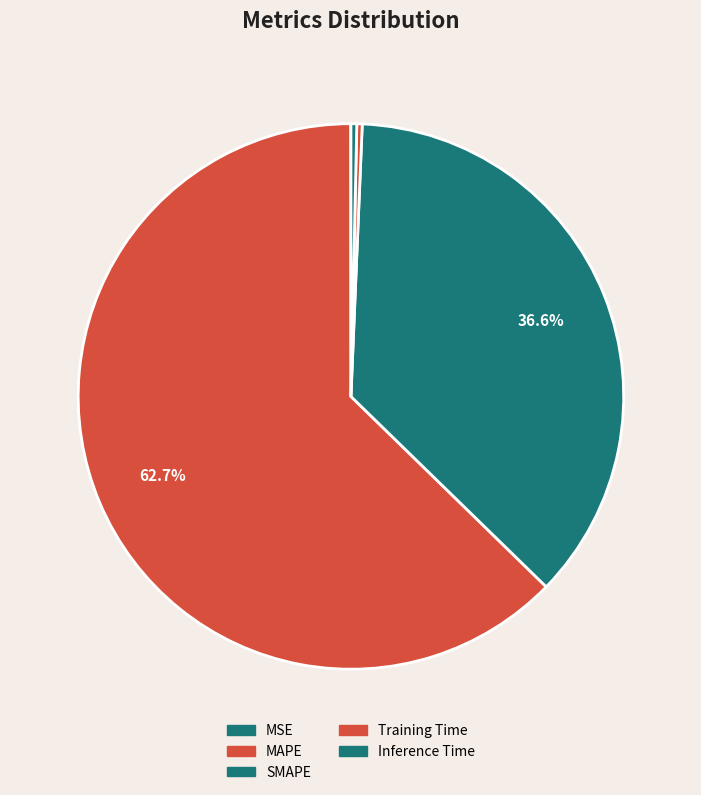

How many segments does this pie chart have?

5